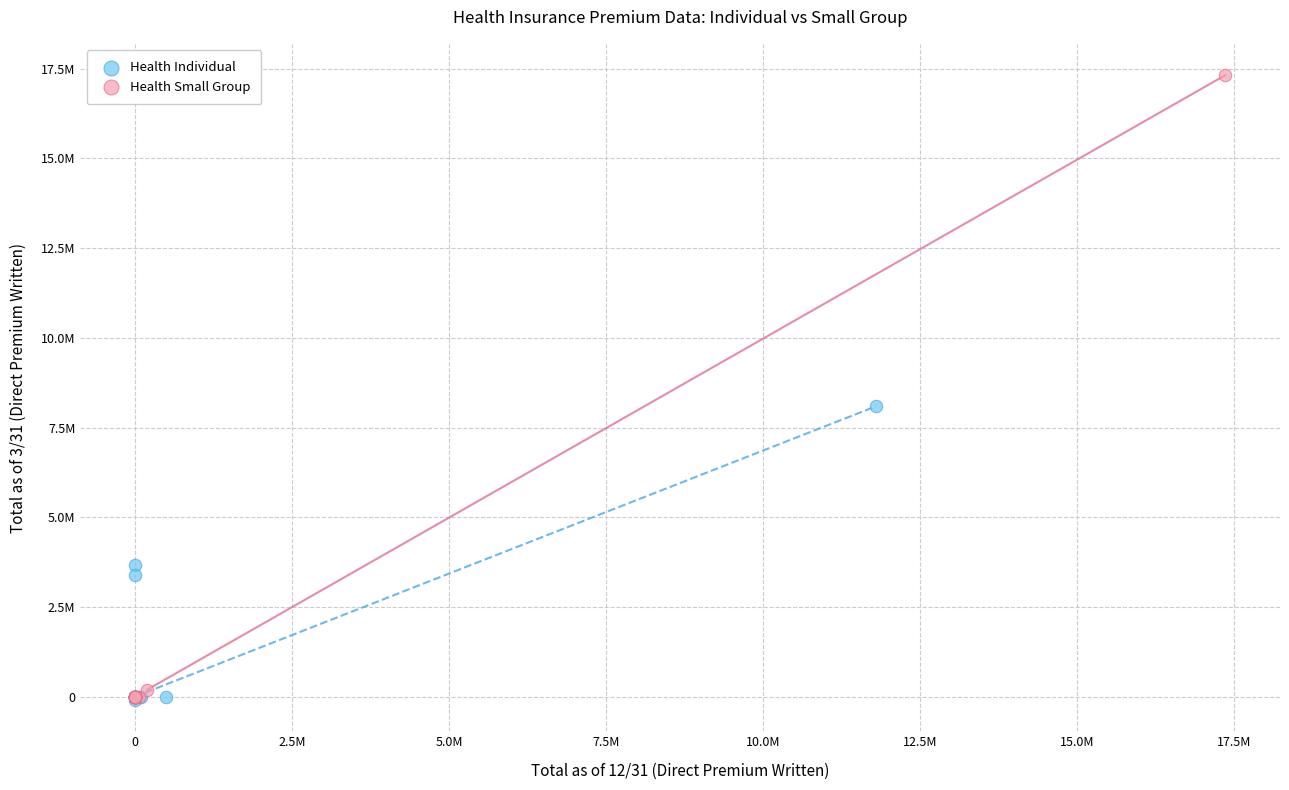

Which series contains the highest Y value?

Health Small Group